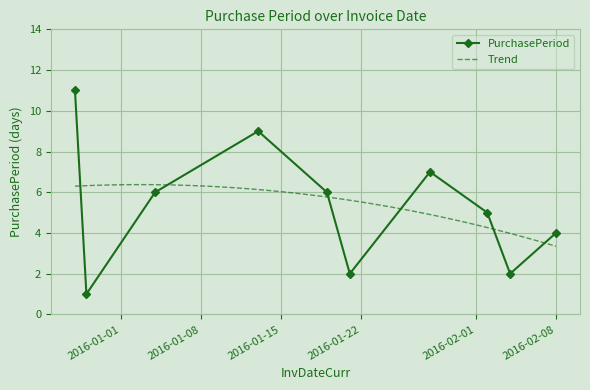

How many lines are shown in the chart?

1